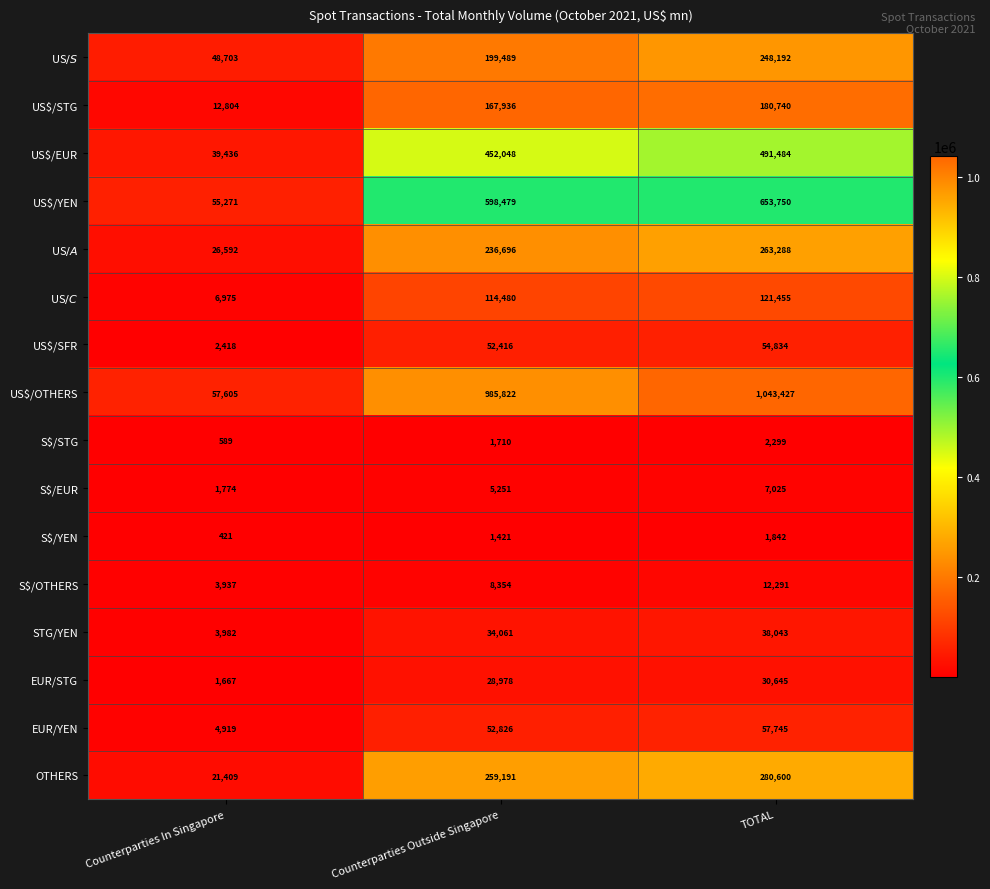

Where is S$/EUR nearest to the value 4399?

Counterparties Outside Singapore